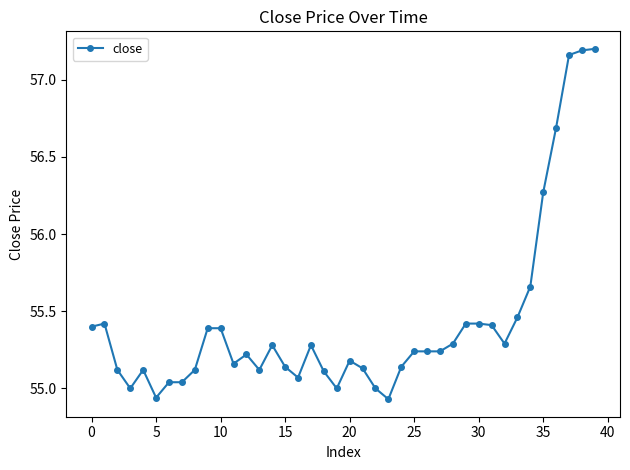

How many lines are shown in the chart?

1